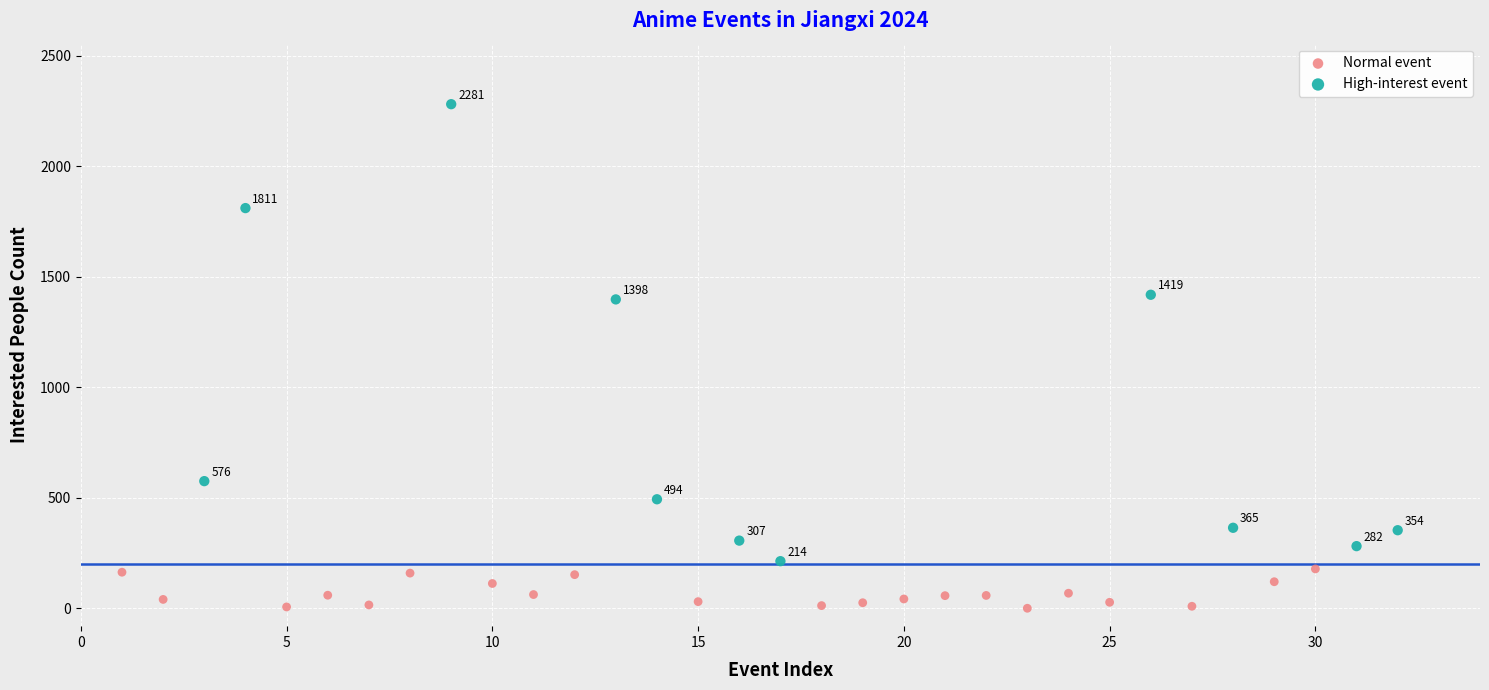

Which series contains the highest Y value?

High-interest event